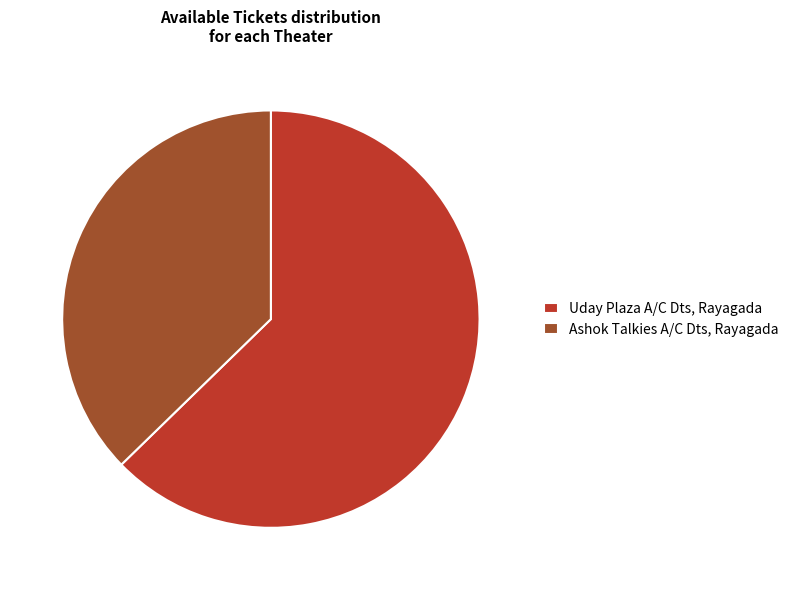

Combined, do Uday Plaza A/C Dts, Rayagada and Ashok Talkies A/C Dts, Rayagada account for over 50%?

Yes